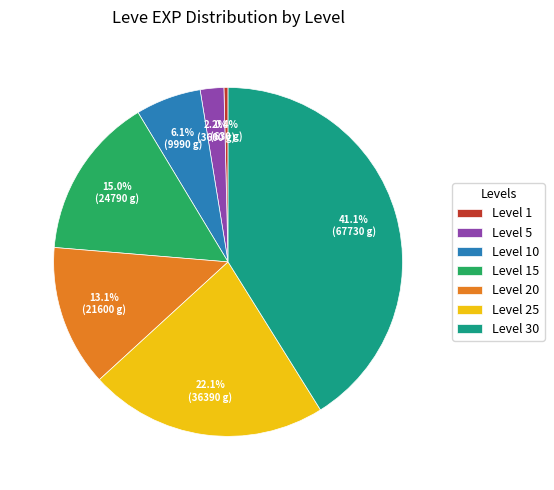

How much of the chart is everything except Level 10?

93.9%